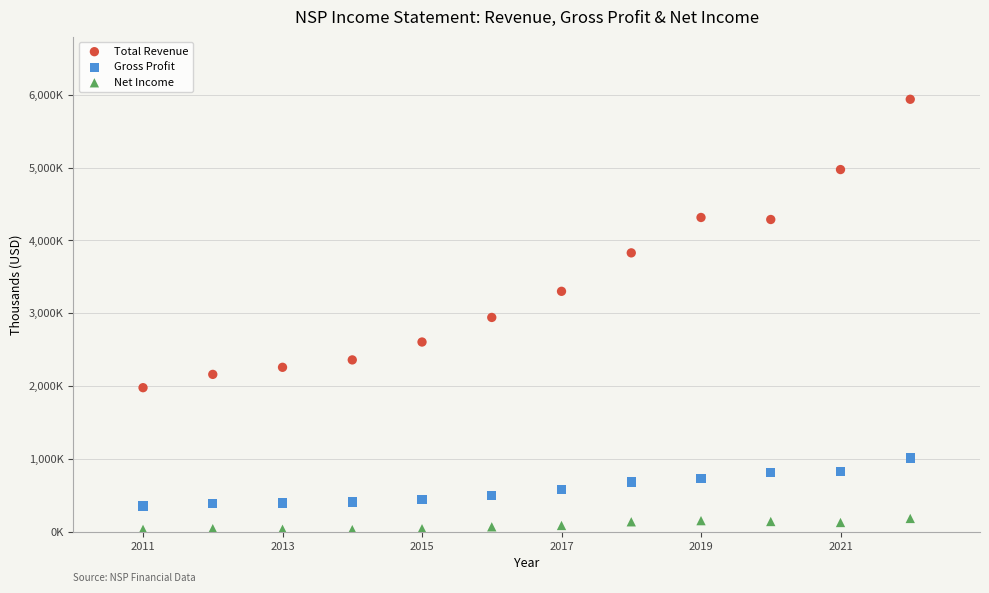

Which series reaches the maximum Y coordinate?

Total Revenue